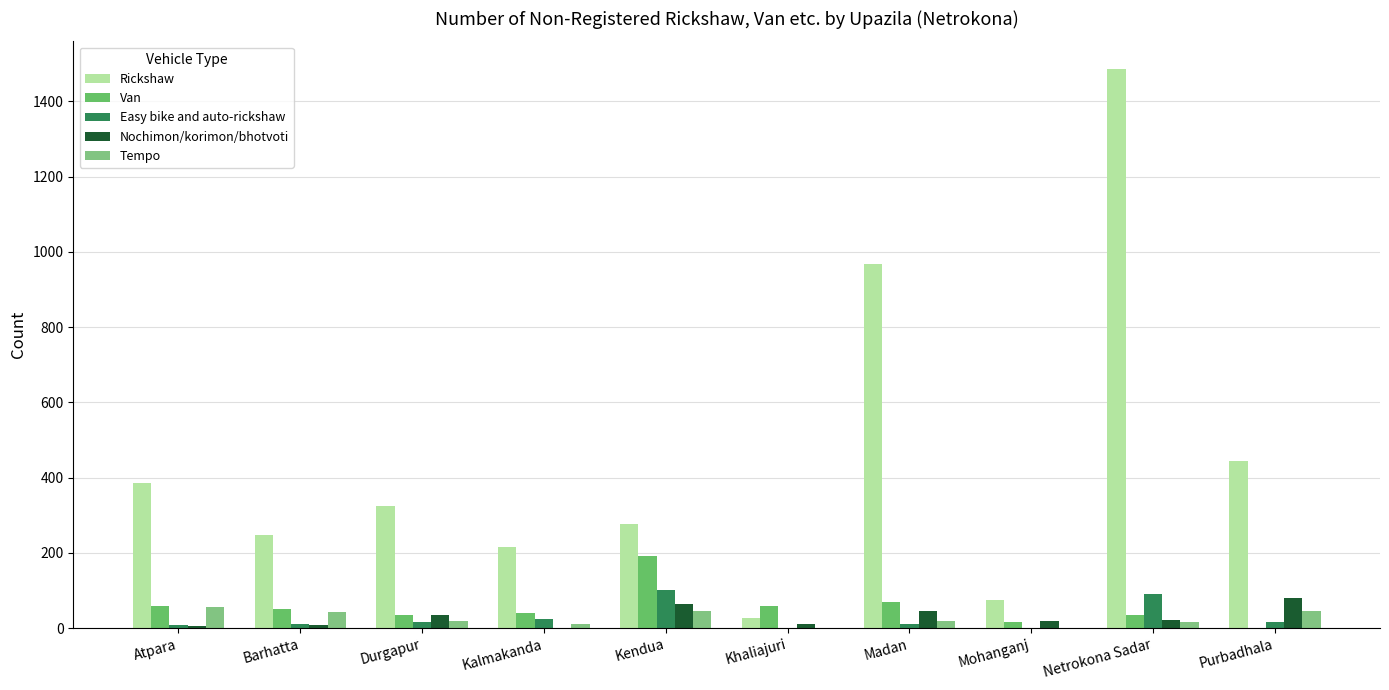

Which series has the largest range (max minus min)?

Rickshaw